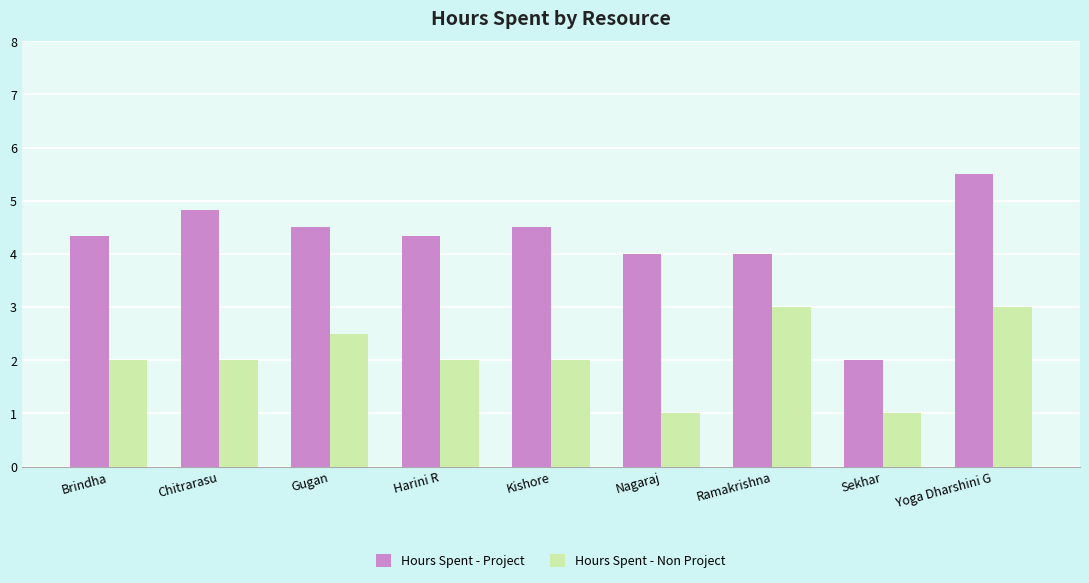

List the series in order of their peak value, lowest first.

Hours Spent - Non Project, Hours Spent - Project